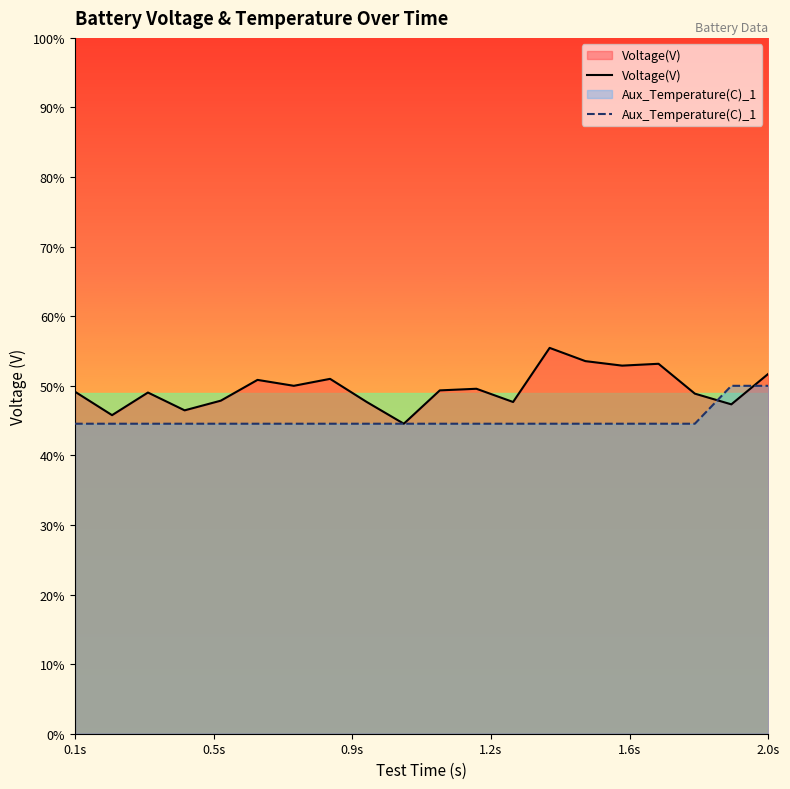

Count the number of categories in the chart.

20